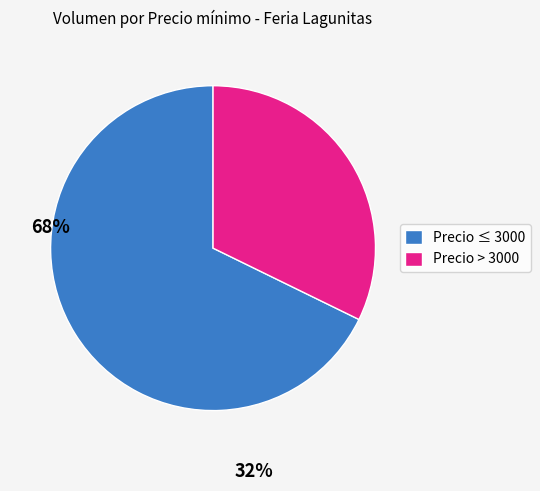

Between Precio > 3000 and Precio ≤ 3000, which is larger?

Precio ≤ 3000